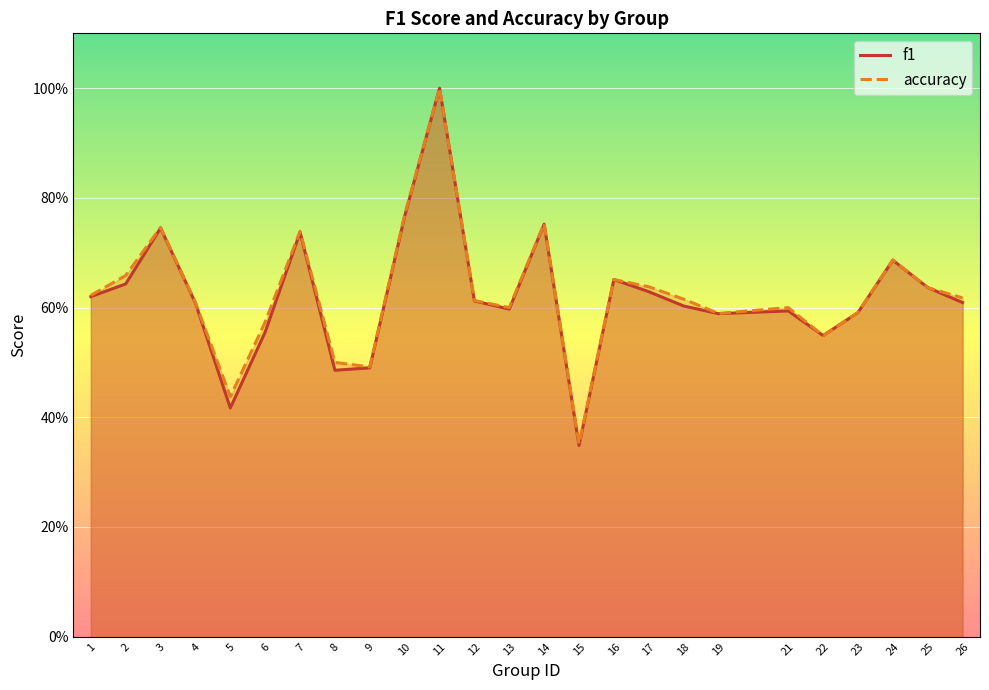

True or false: accuracy and f1 cross at least once.

True